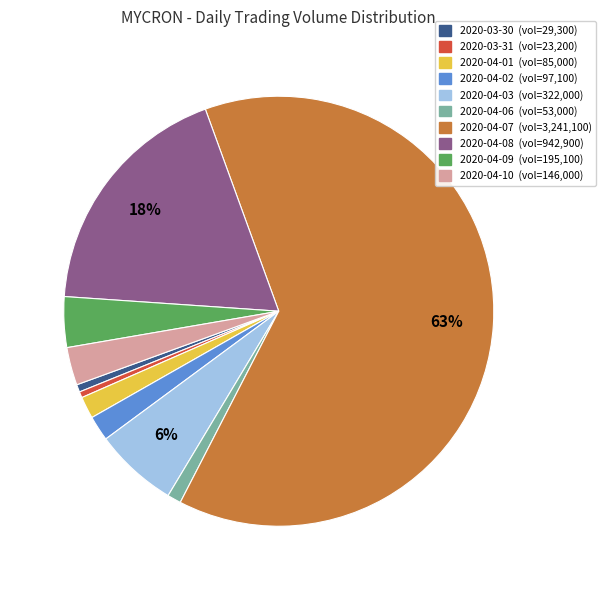

What percentage is the 2020-04-03 slice, to the nearest percent?

6%